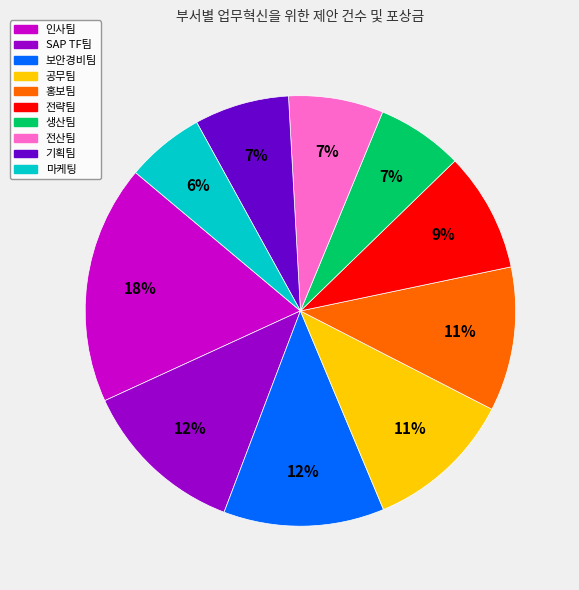

Is the sum of 기획팀 and 보안경비팀 greater than half?

No